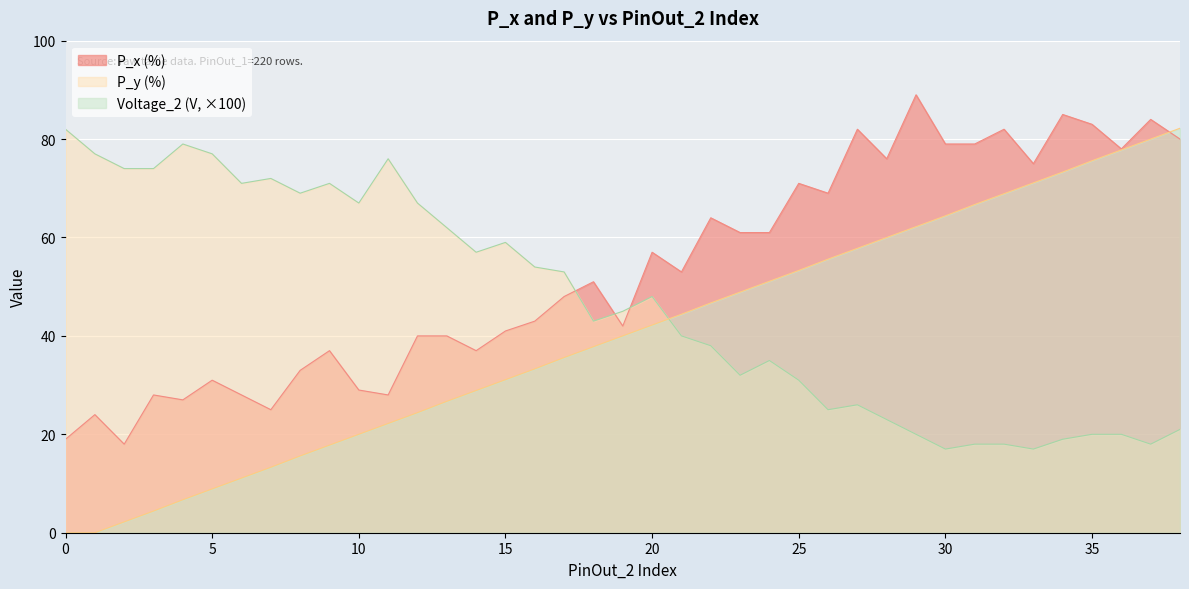

Which series ends up on top after the final intersection of P_y (%) and Voltage_2 (V, ×100)?

Voltage_2 (V, ×100)